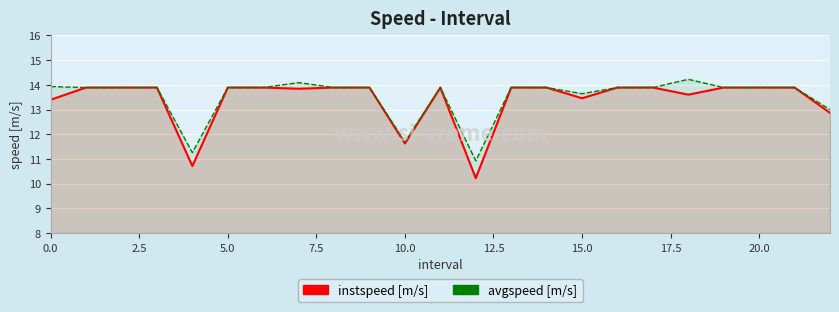

How many interior local valleys does the instspeed [m/s] series have?

6